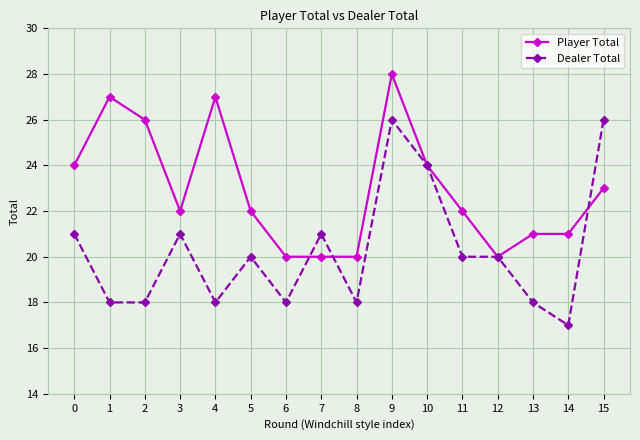

The Dealer Total series shows 24 at 10. True or false?

True